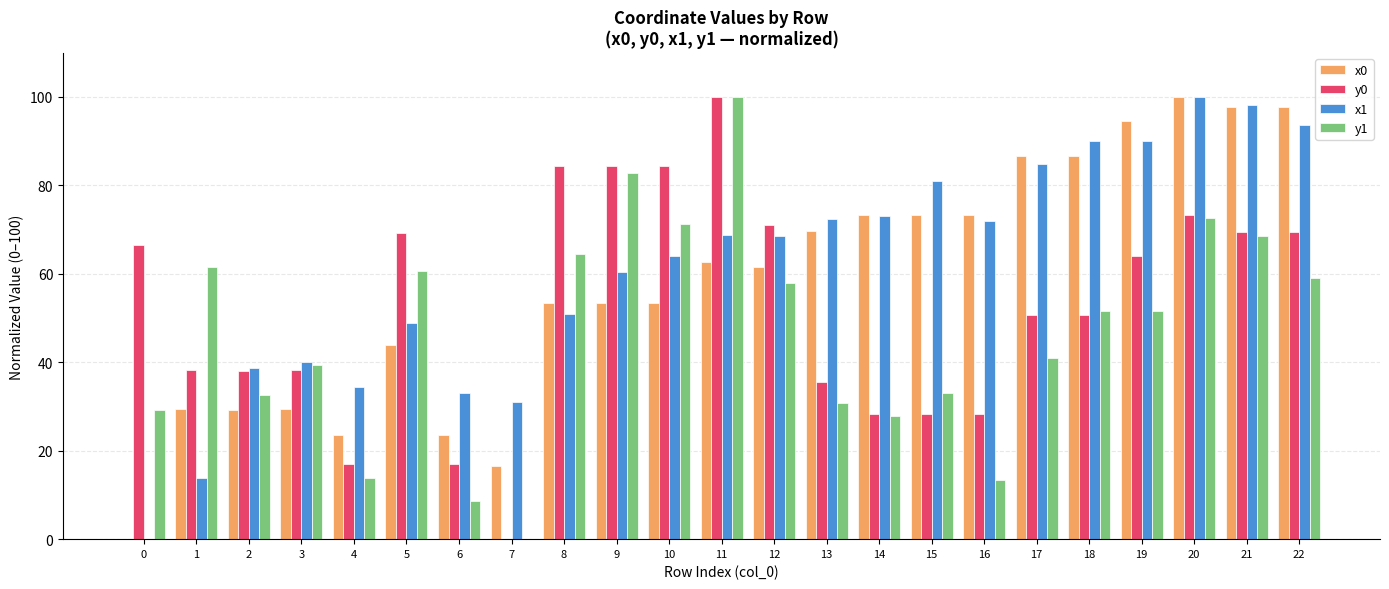

Between 3 and 21, which series saw the biggest shift?

x0